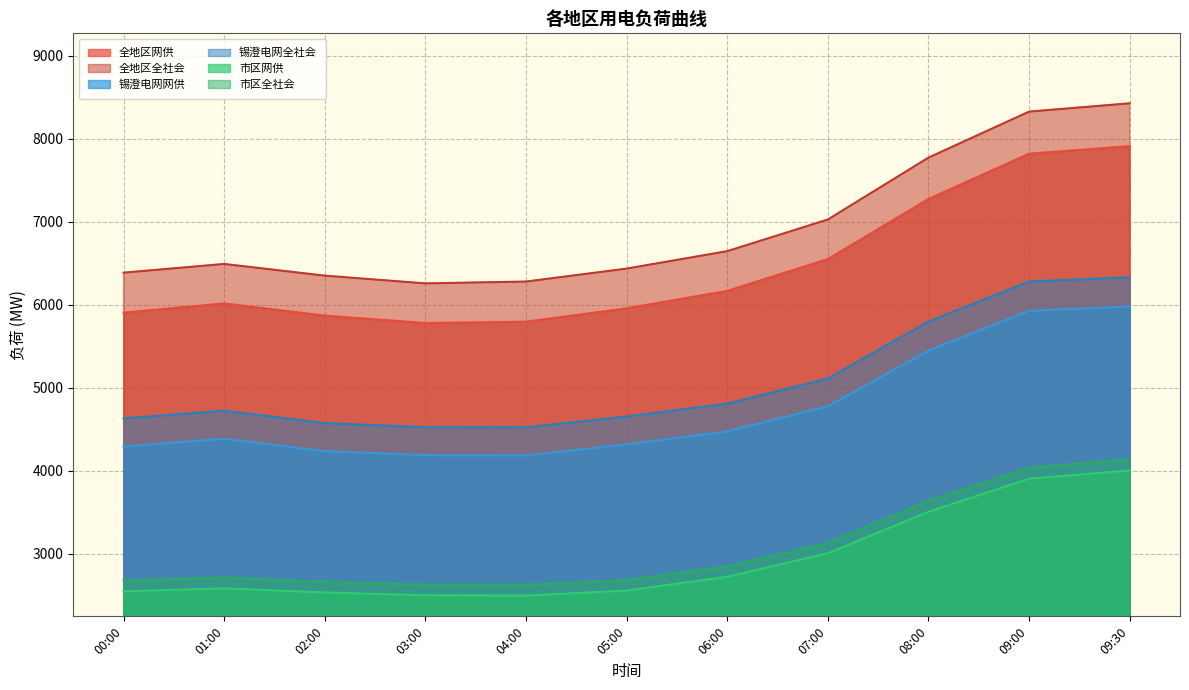

What is the label of the 4th point from the right?

07:00